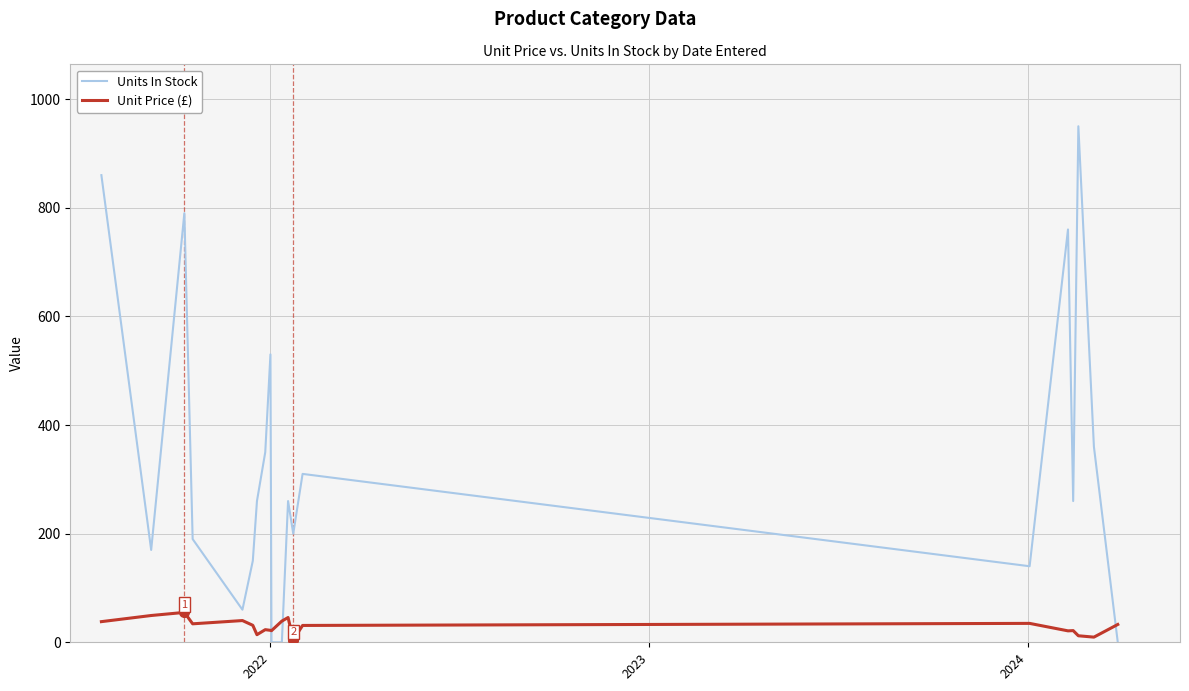

How many lines are shown in the chart?

2